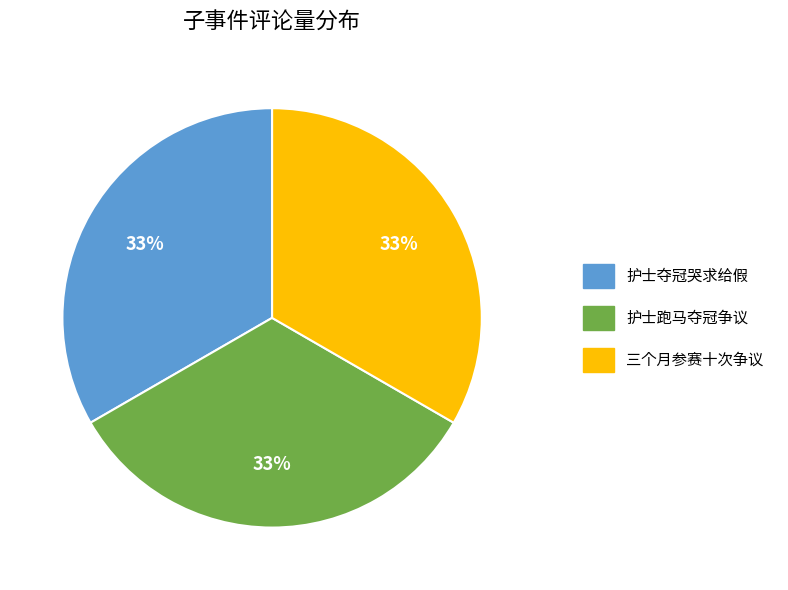

What is the ratio of the value at 三个月参赛十次争议 to the value at 护士跑马夺冠争议?

1.0